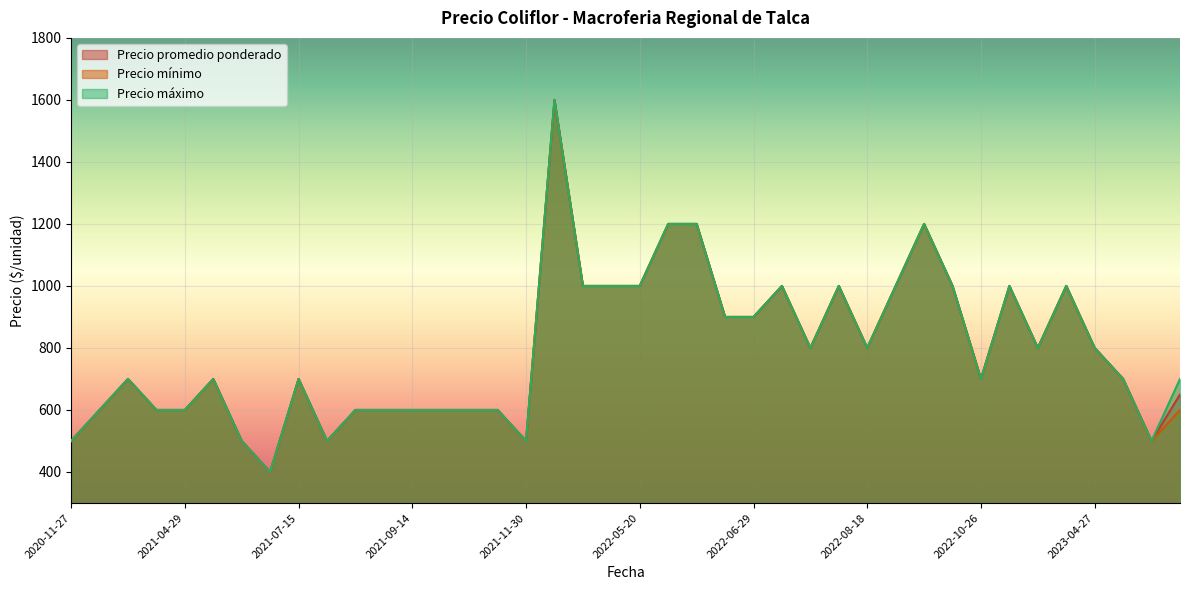

In Precio máximo, how many points are lower than both neighbors (excluding endpoints)?

10